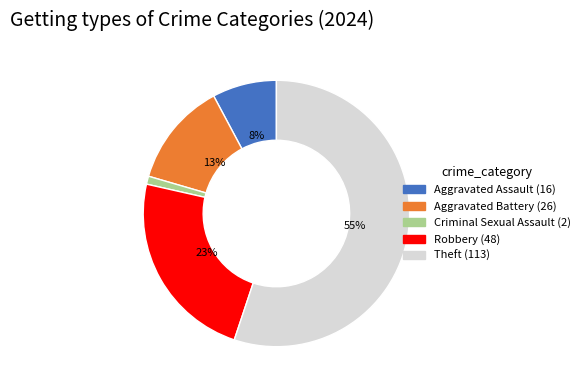

To the nearest percent, what is the combined percentage of Robbery and Aggravated Battery?

36%